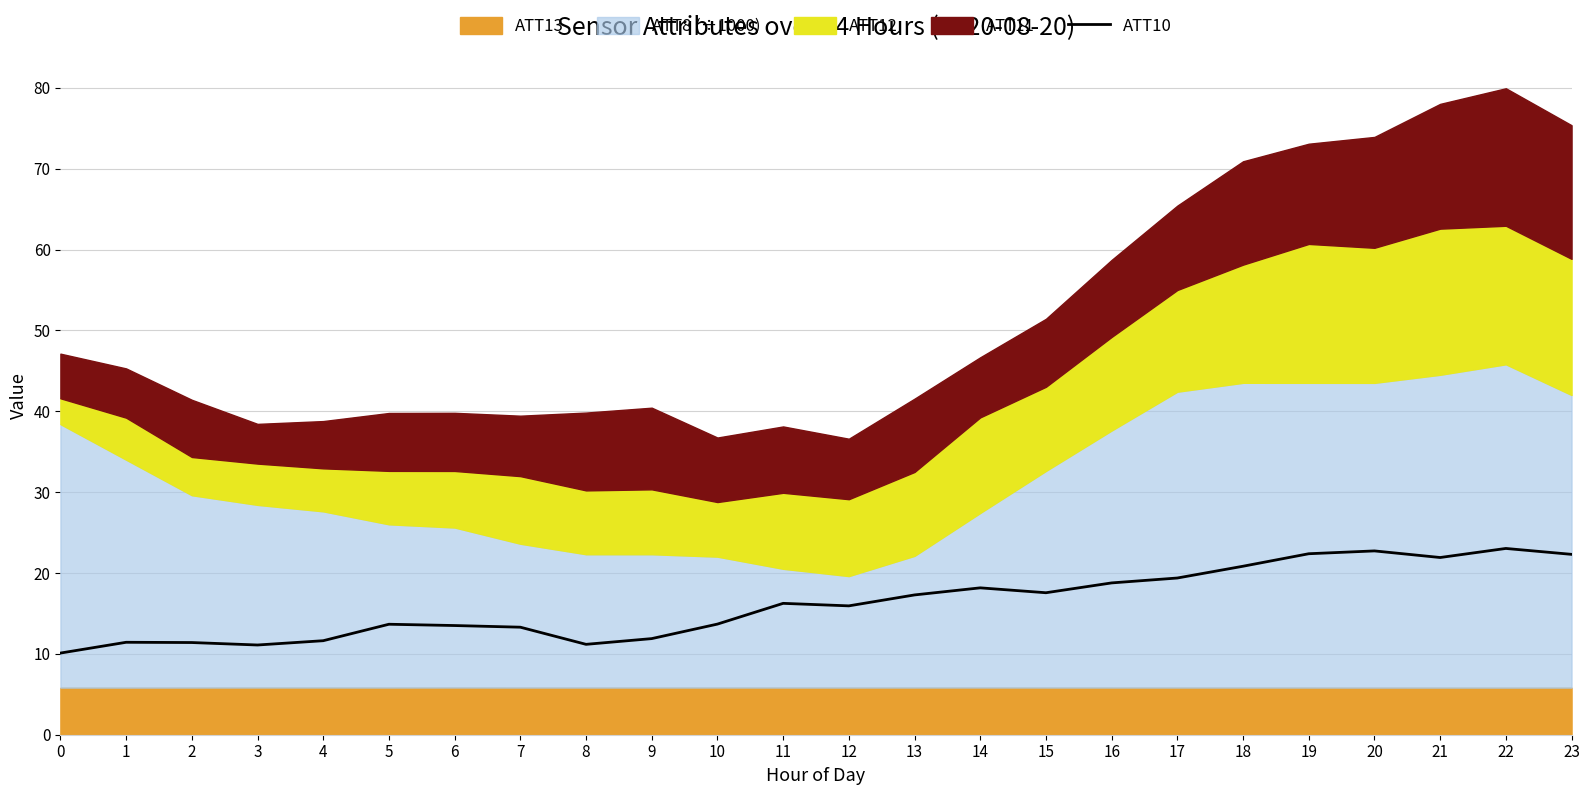

How many points are higher than both their immediate neighbors (excluding endpoints)?

6